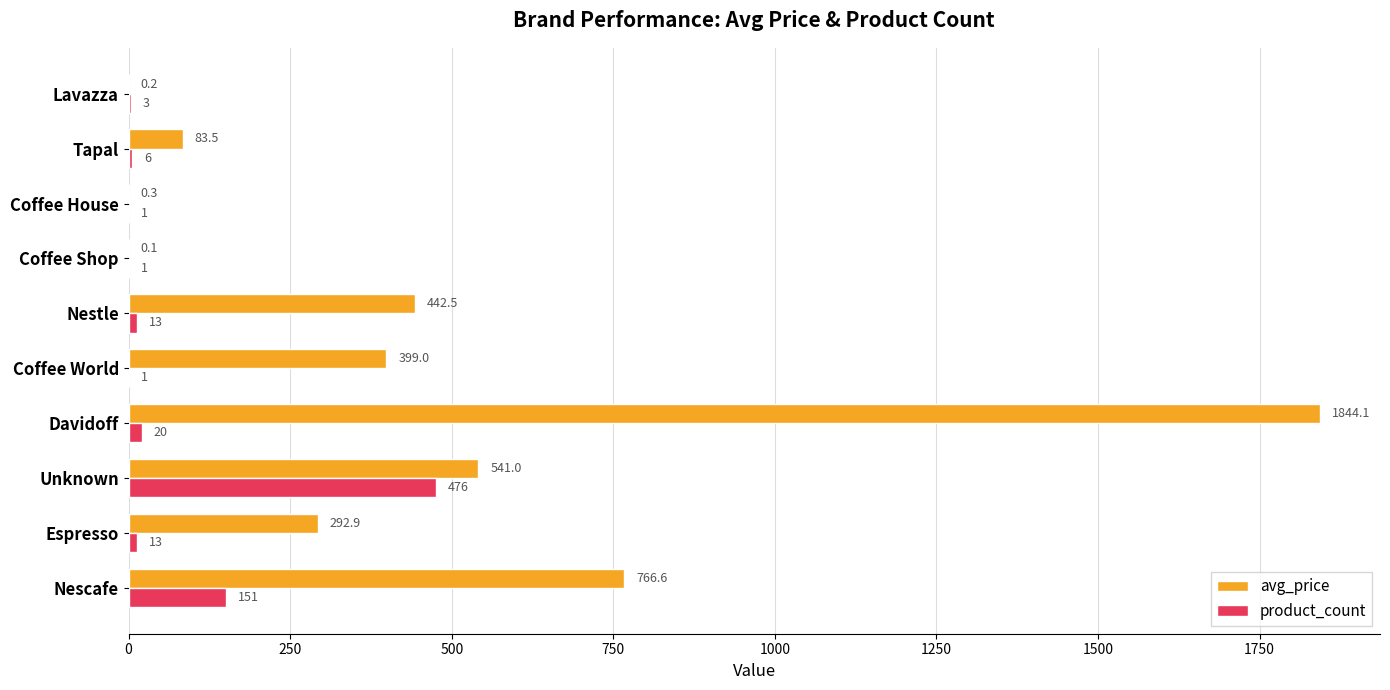

Between Unknown and Coffee Shop, which series saw the biggest shift?

avg_price